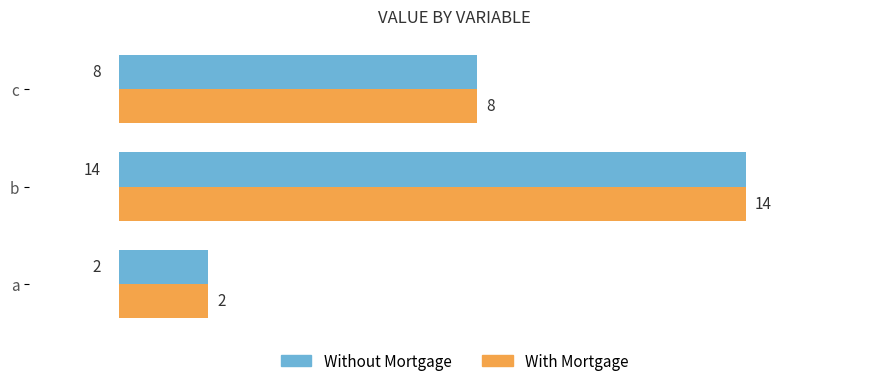

At how many categories does at least one series exceed 5?

2